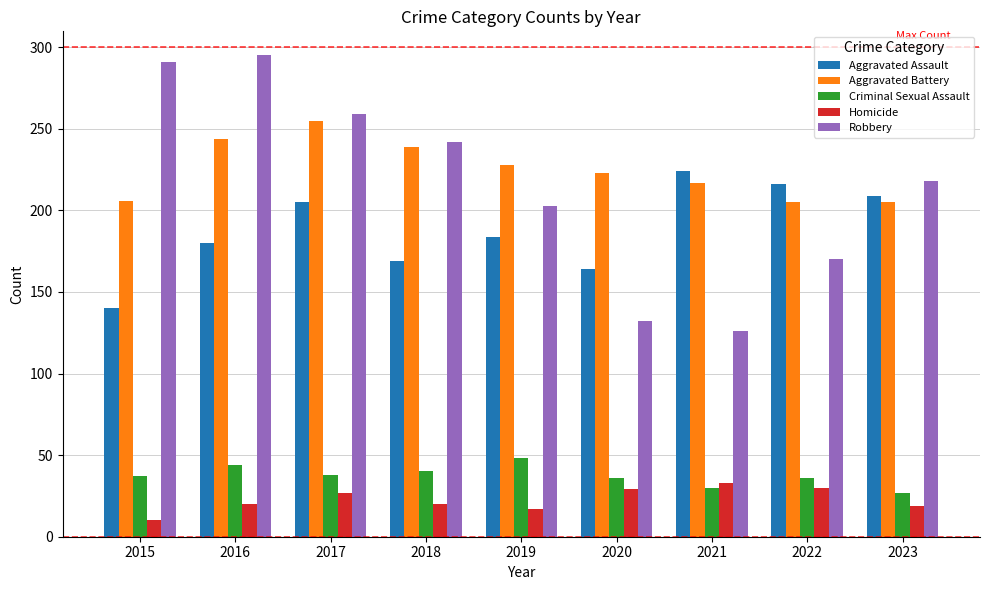

At 2023, list the series in order from smallest to largest.

Homicide, Criminal Sexual Assault, Aggravated Battery, Aggravated Assault, Robbery